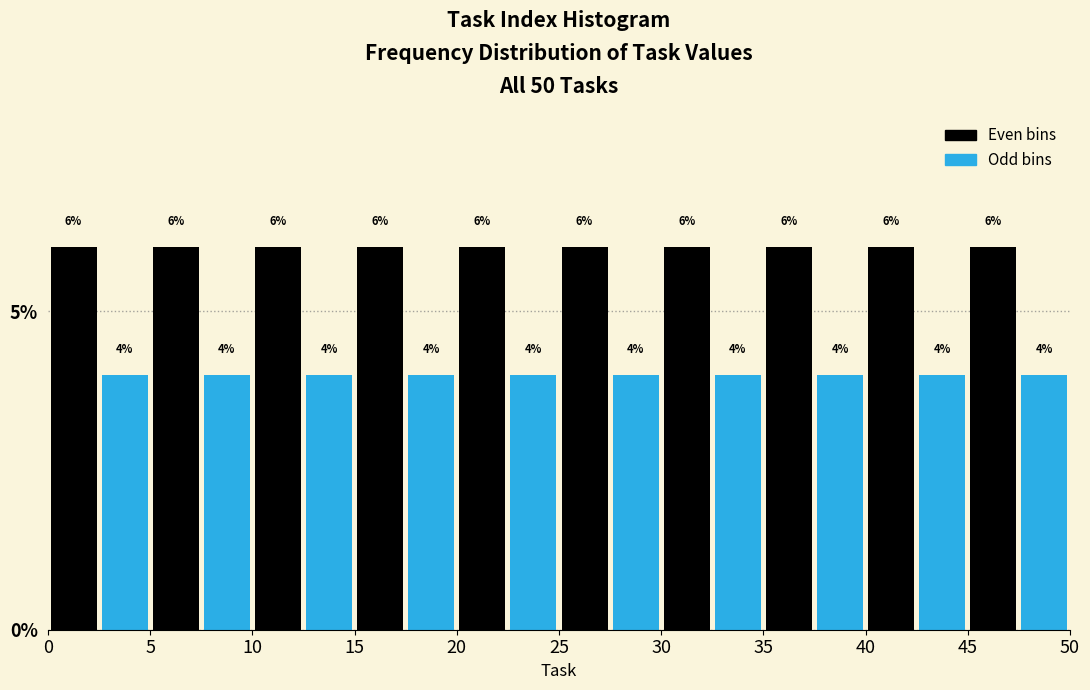

What is the height of the bar covering 20.0 to 22.5 on the x-axis?

6